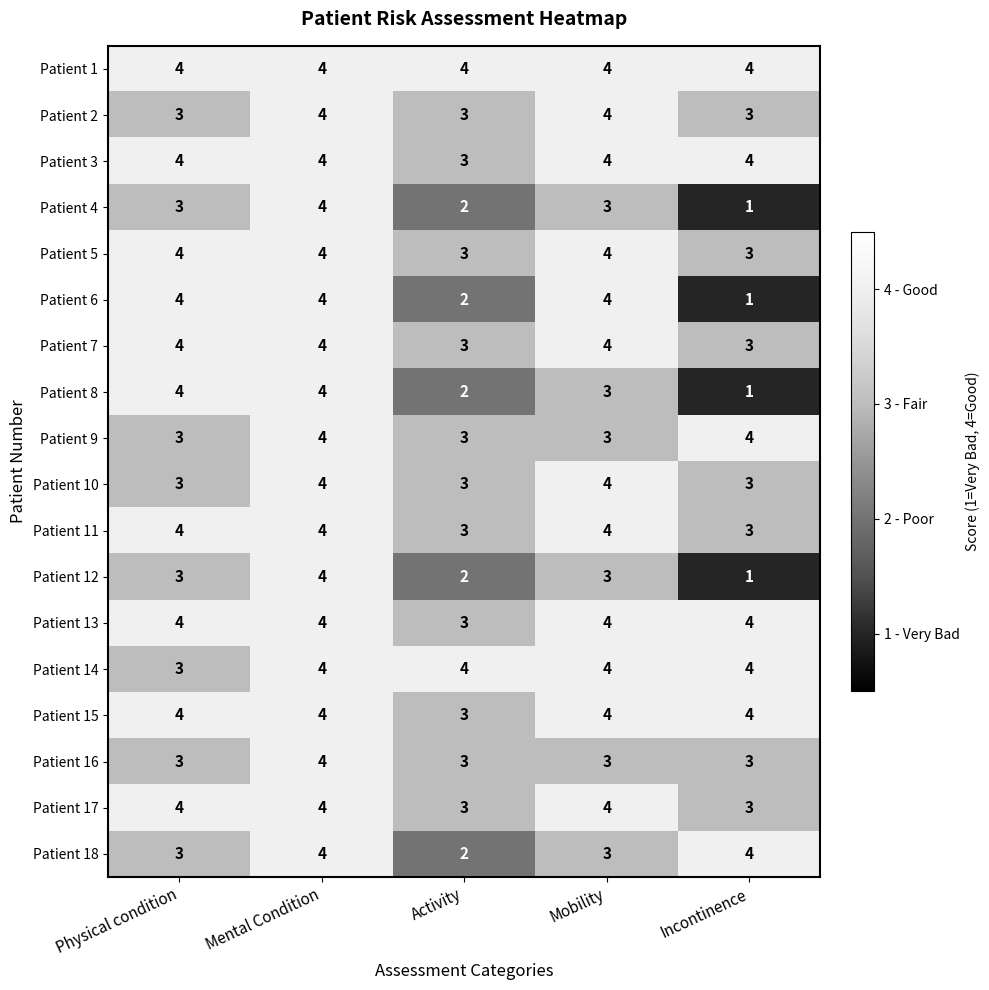

What value does the Patient 18 series have at Mobility?

3